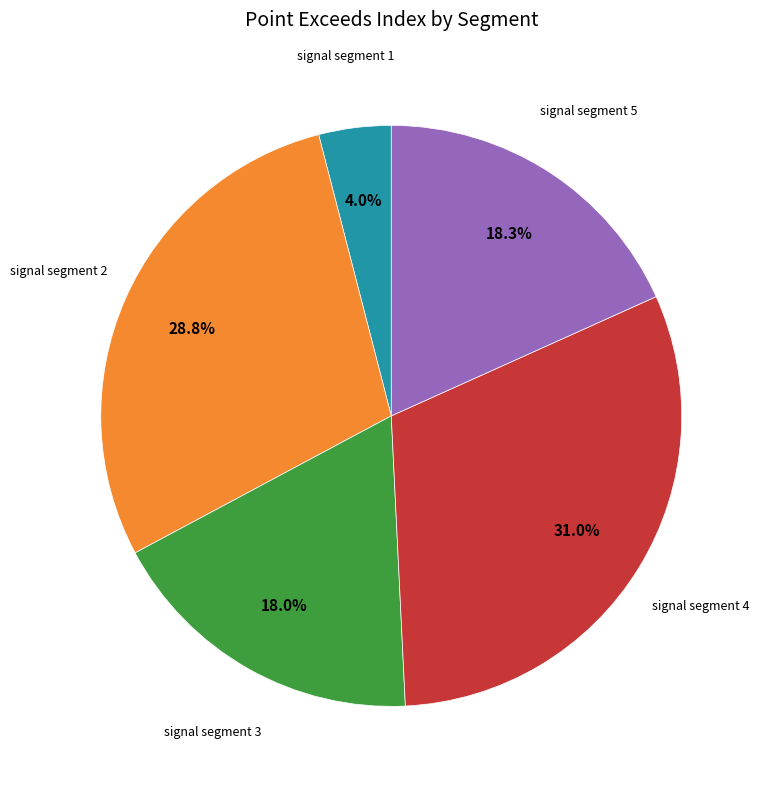

To the nearest percent, what is the difference between the largest and smallest slice percentages?

27%